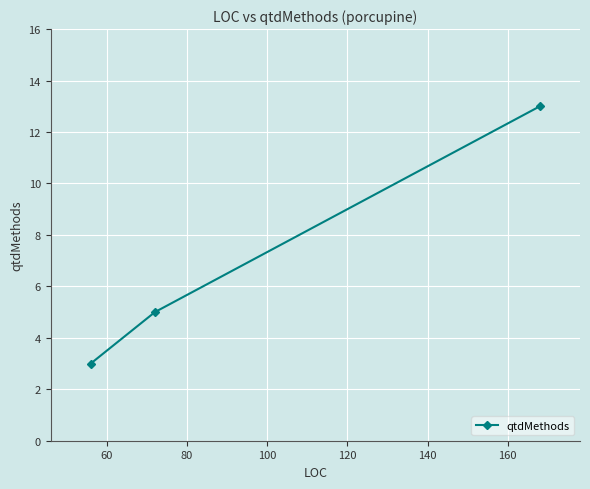

What is the value of the 1st point from the left?

3